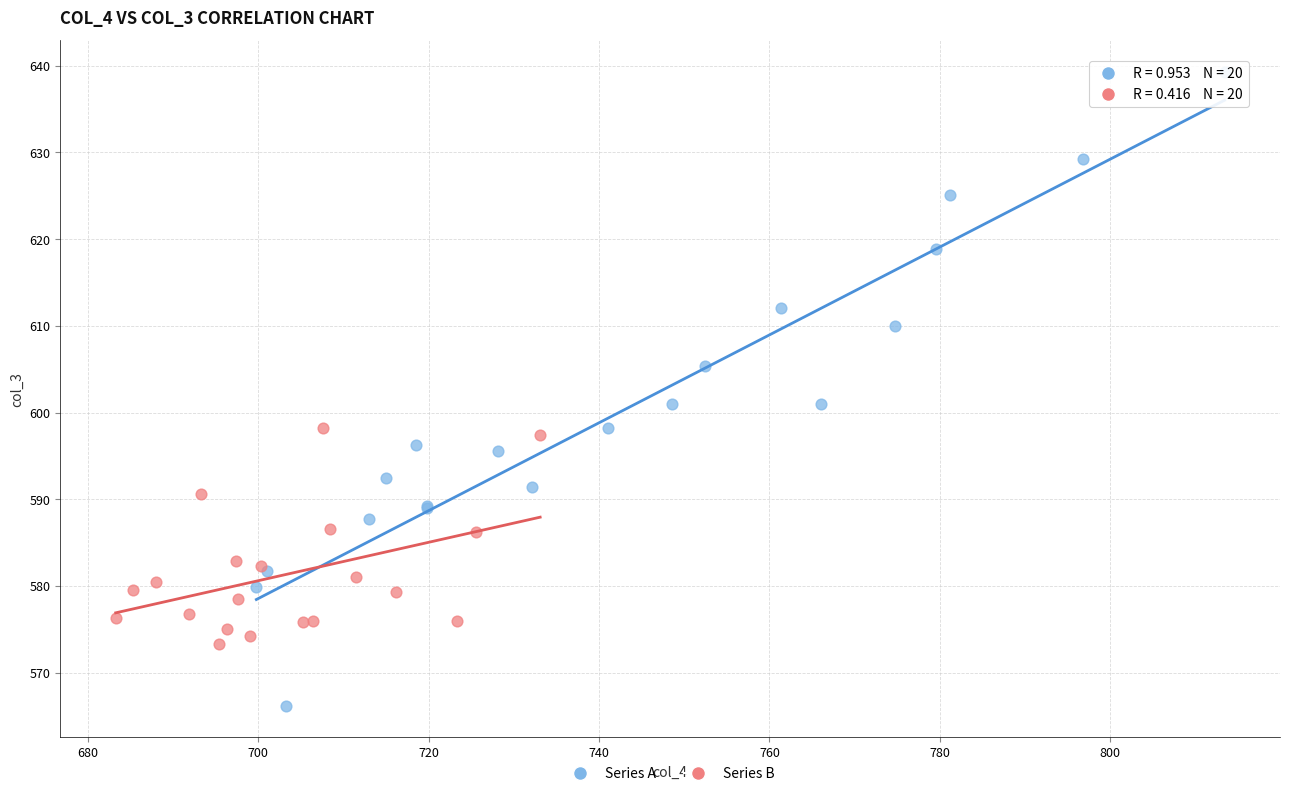

Which series has the largest Y range (max minus min)?

Series A